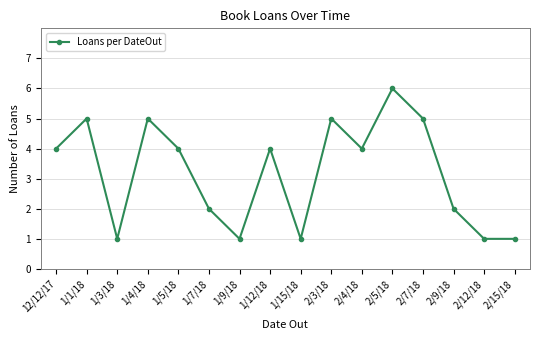

Which has a higher value, 2/4/18 or 2/7/18?

2/7/18